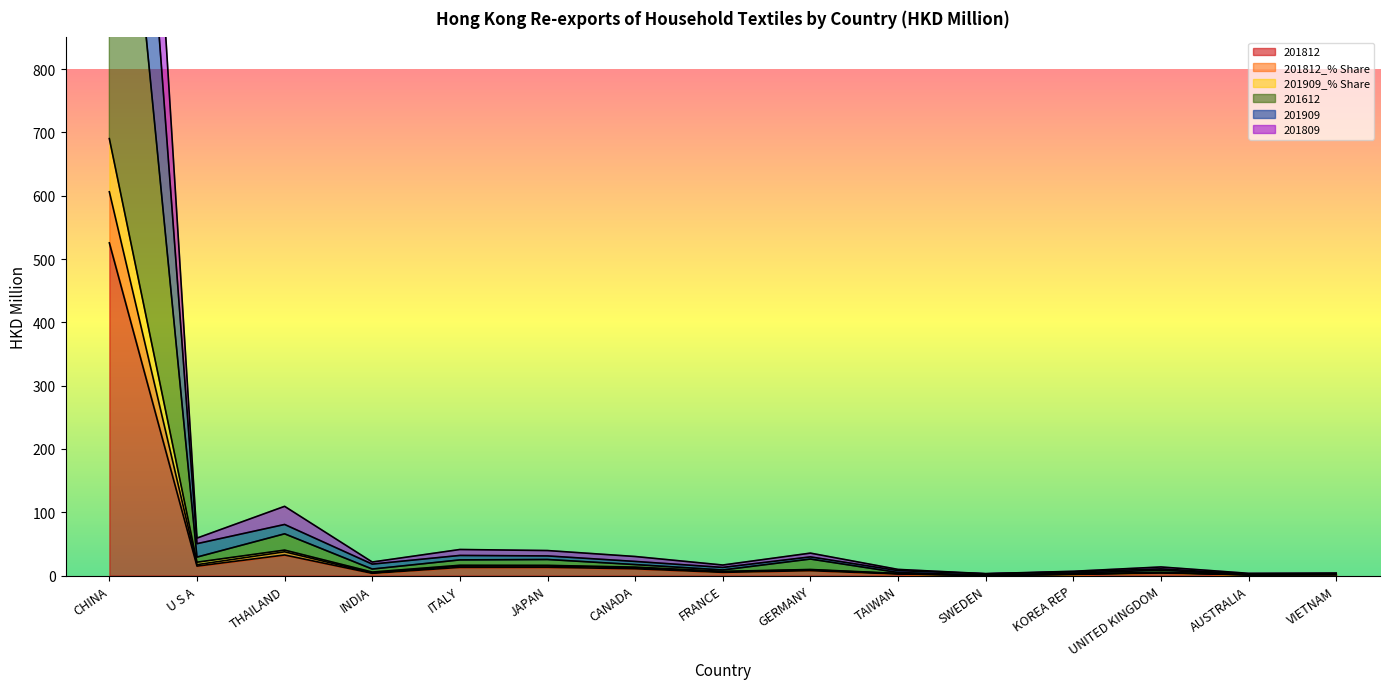

At how many categories does at least one series exceed 1990?

1